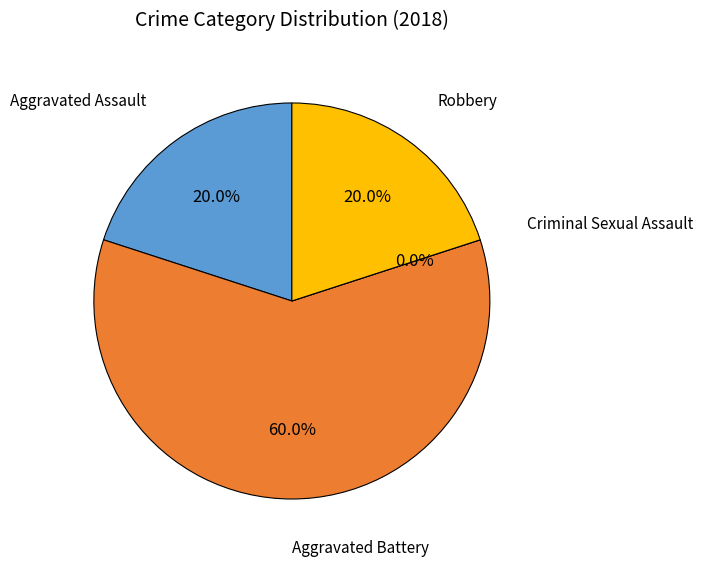

Combined, do Criminal Sexual Assault and Robbery account for over 50%?

No